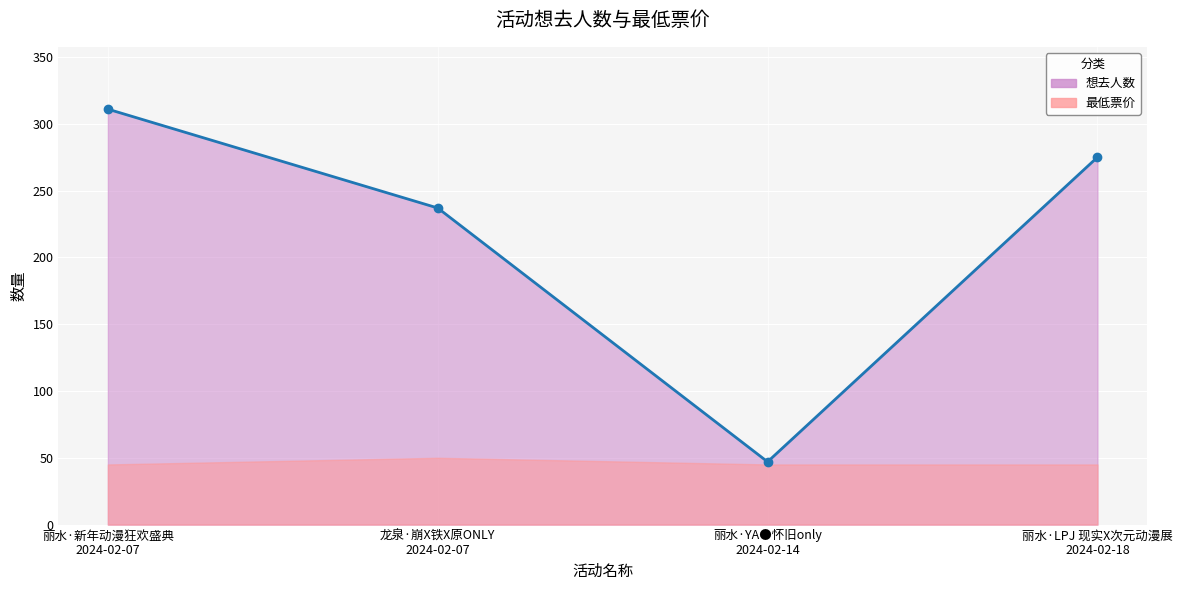

Reading right to left, extract all data points from this chart.

丽水·LPJ 现实X次元动漫展
2024-02-18=275	丽水·YA●怀旧only
2024-02-14=47	龙泉·崩X铁X原ONLY
2024-02-07=237	丽水·新年动漫狂欢盛典
2024-02-07=311